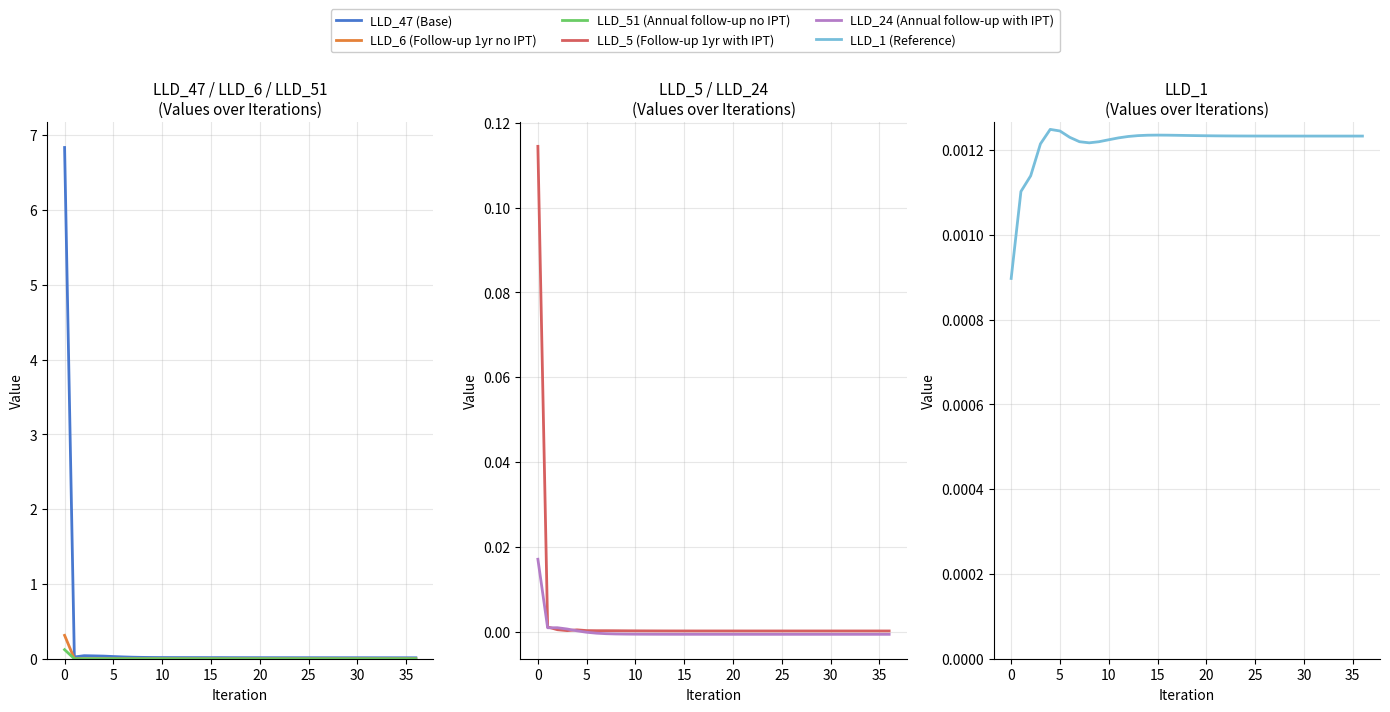

Which has a higher value, 24 or 36?

24